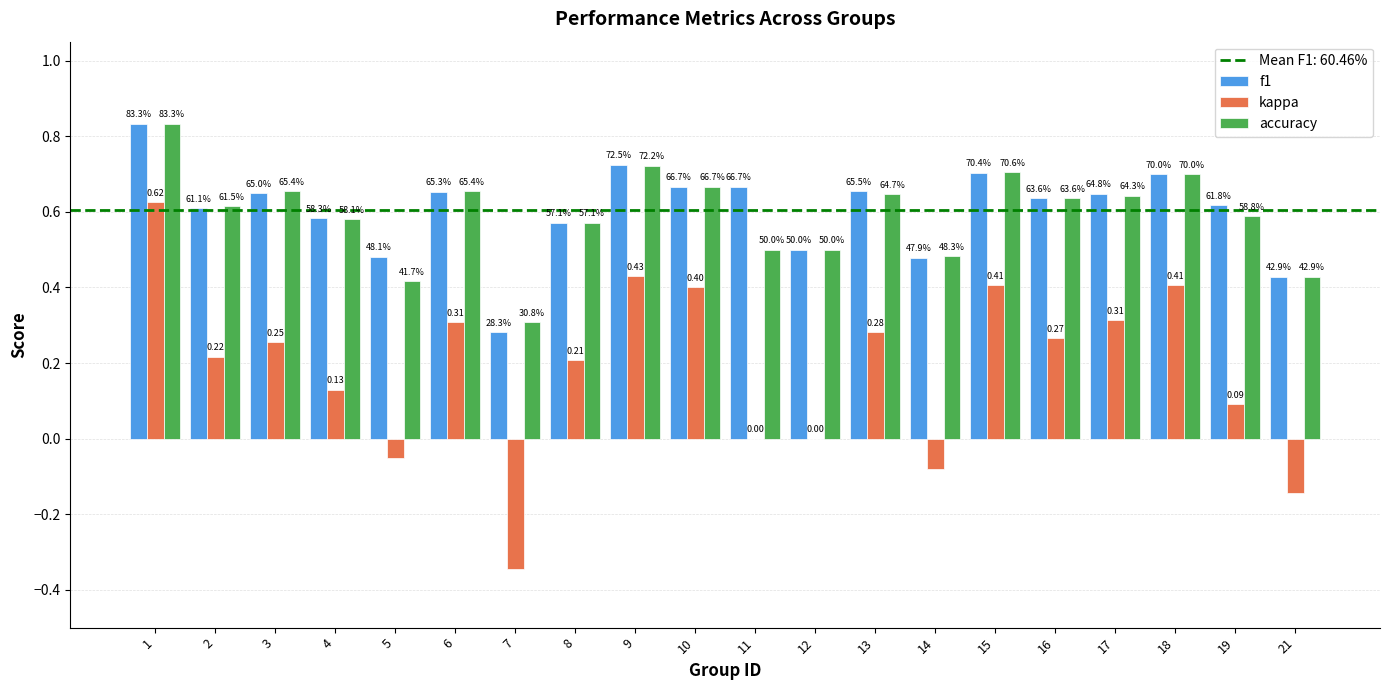

How many groups of bars are there?

20